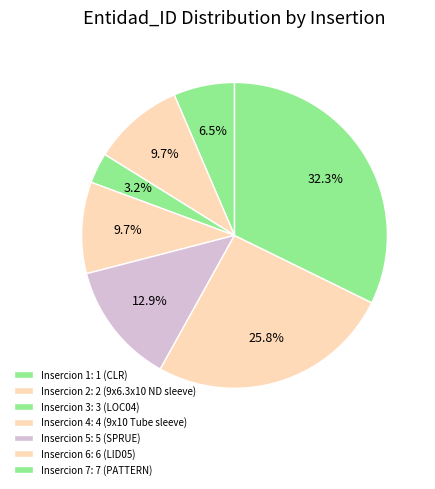

How many segments does this pie chart have?

7